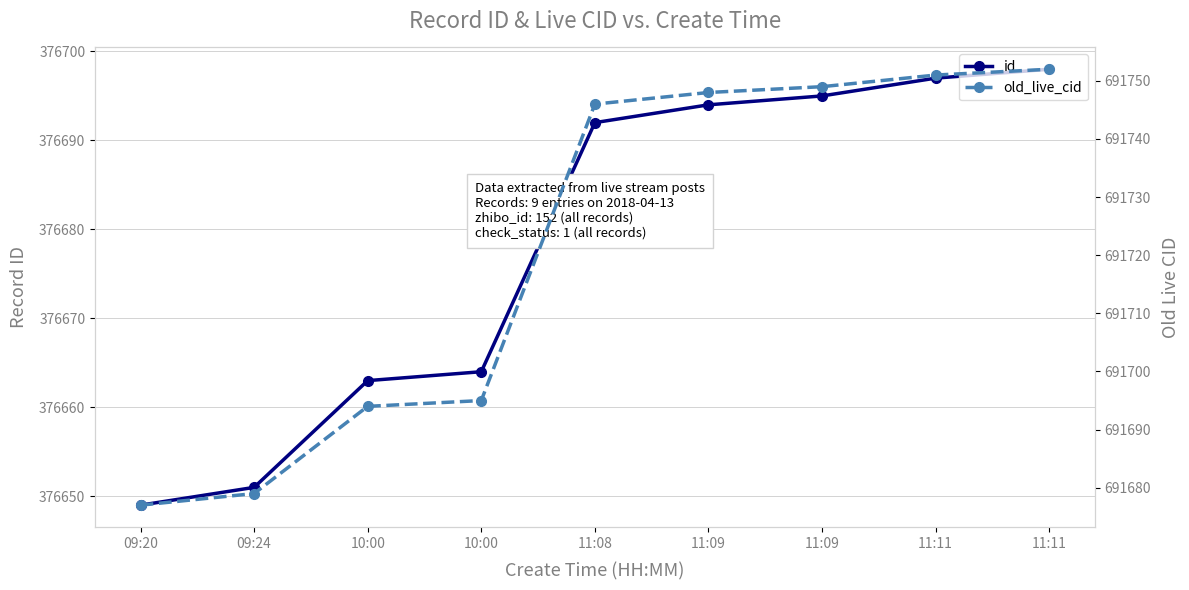

Which category has the lowest value across all series?

09:20